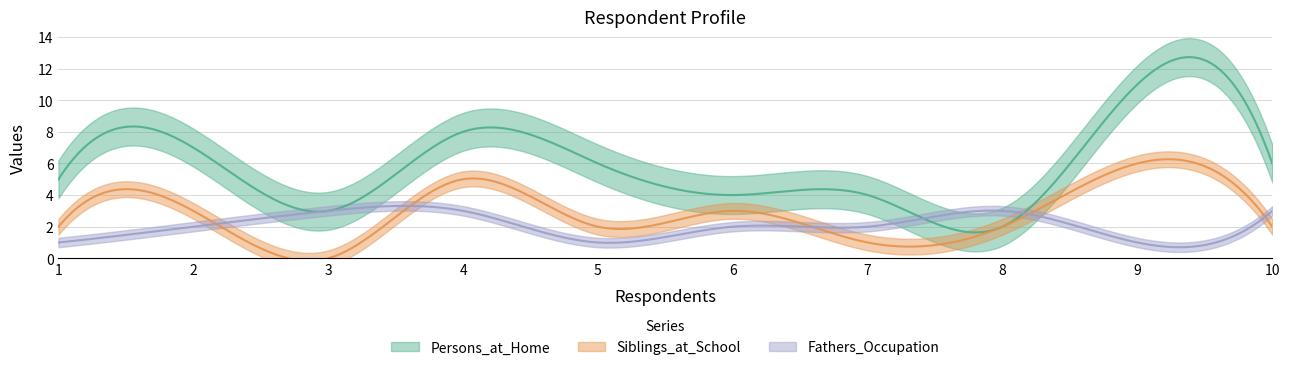

At which category is the sum across all series the highest?

9